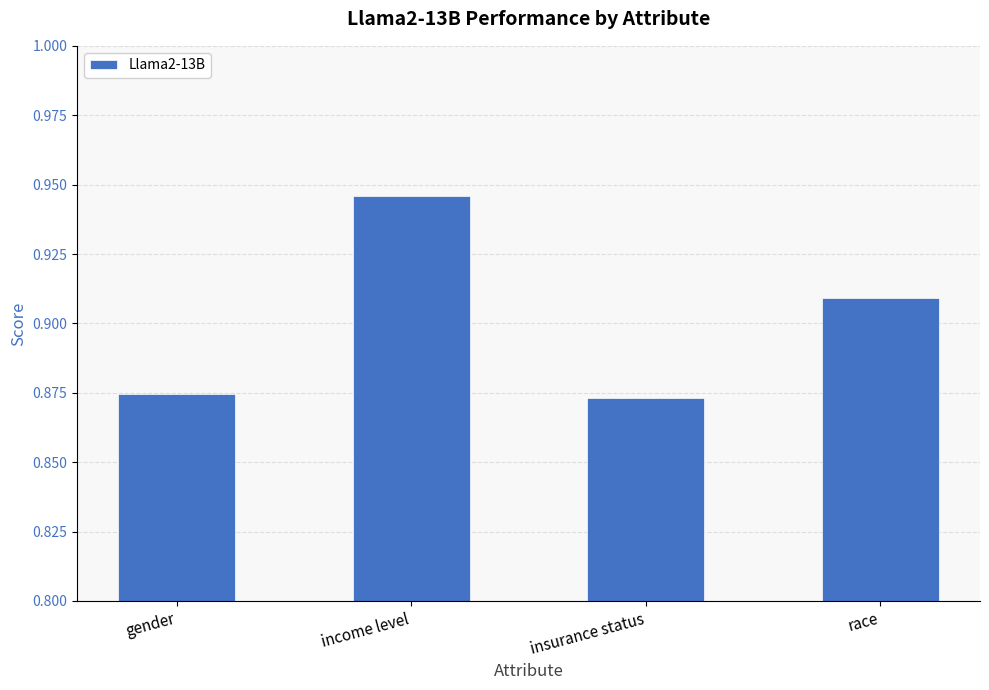

How many categories are shown in the chart?

4